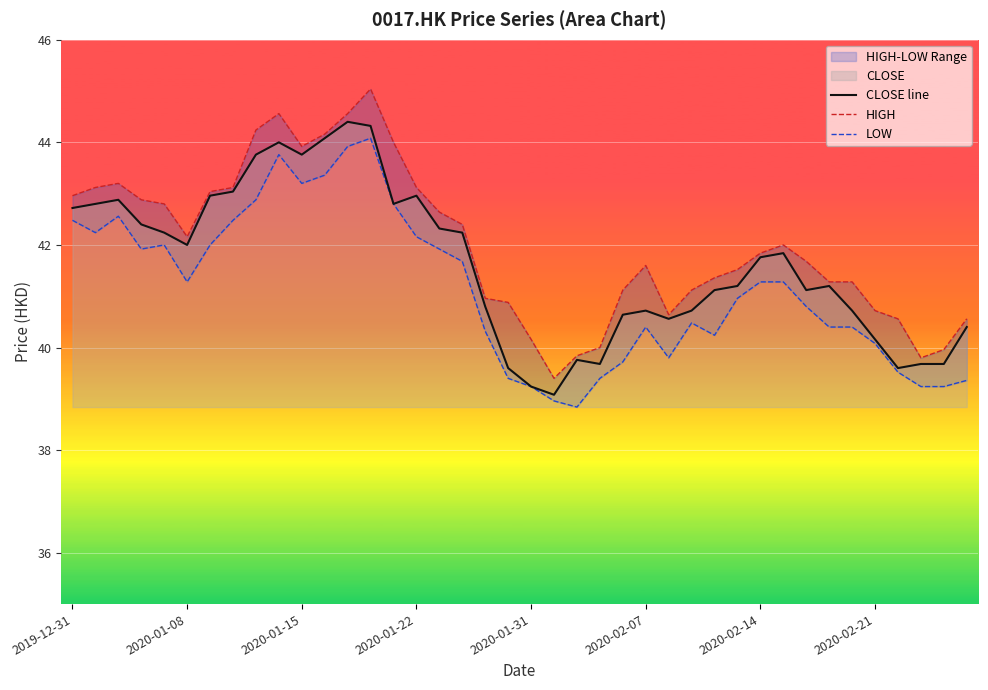

What is the difference between the HIGH values at 38 and 36?

0.6